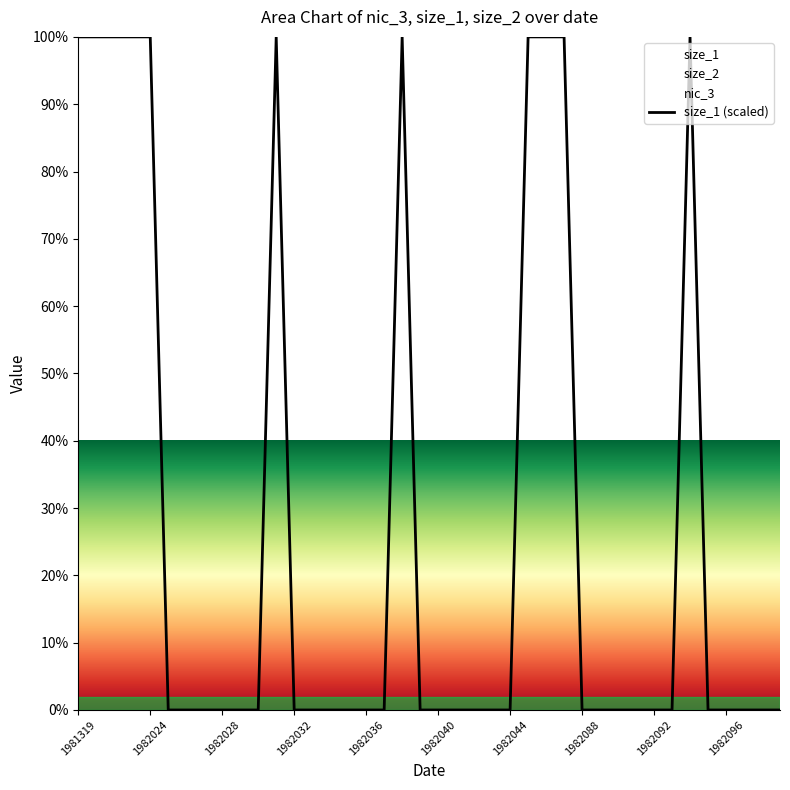

What is the maximum value for size_1 (scaled)?

100